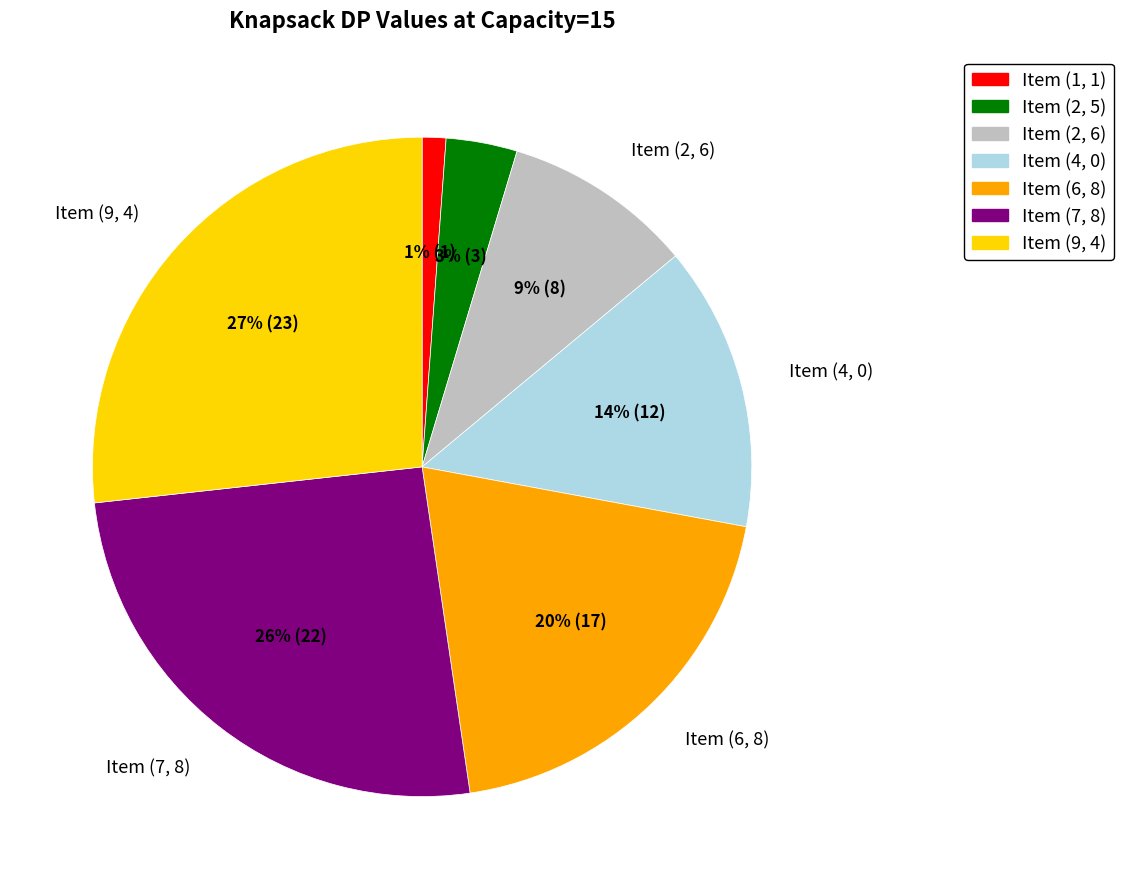

Does any single category account for the majority?

No